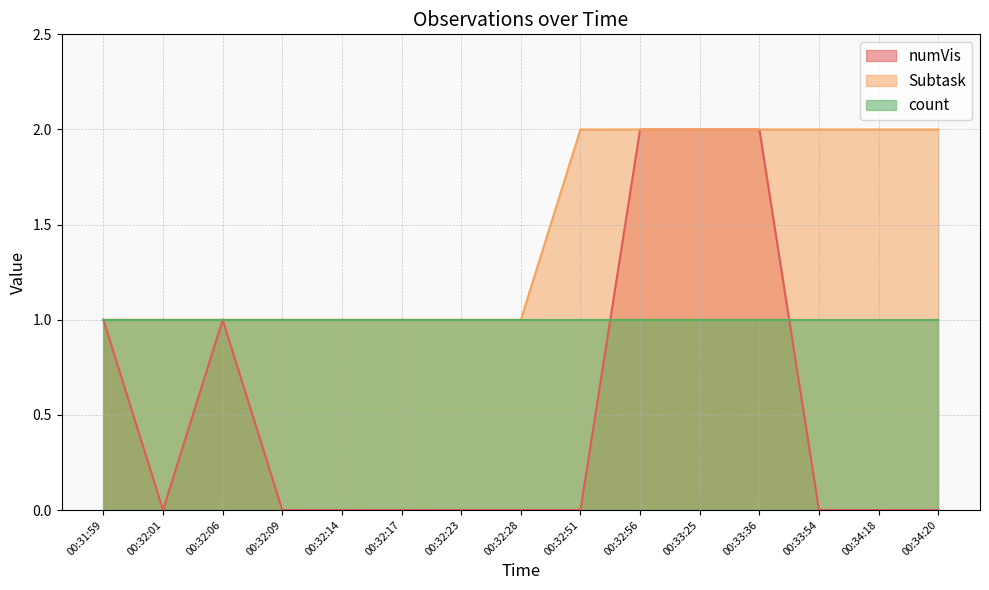

What is the average value of the numVis series?

1